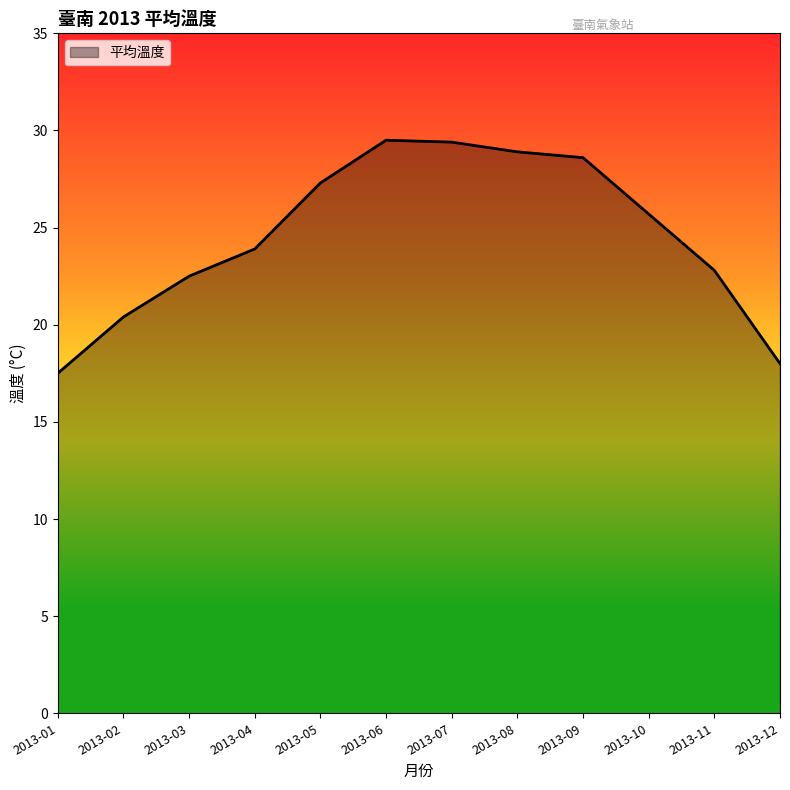

What is the change in value from 2013-09 to 2013-10?

-2.9